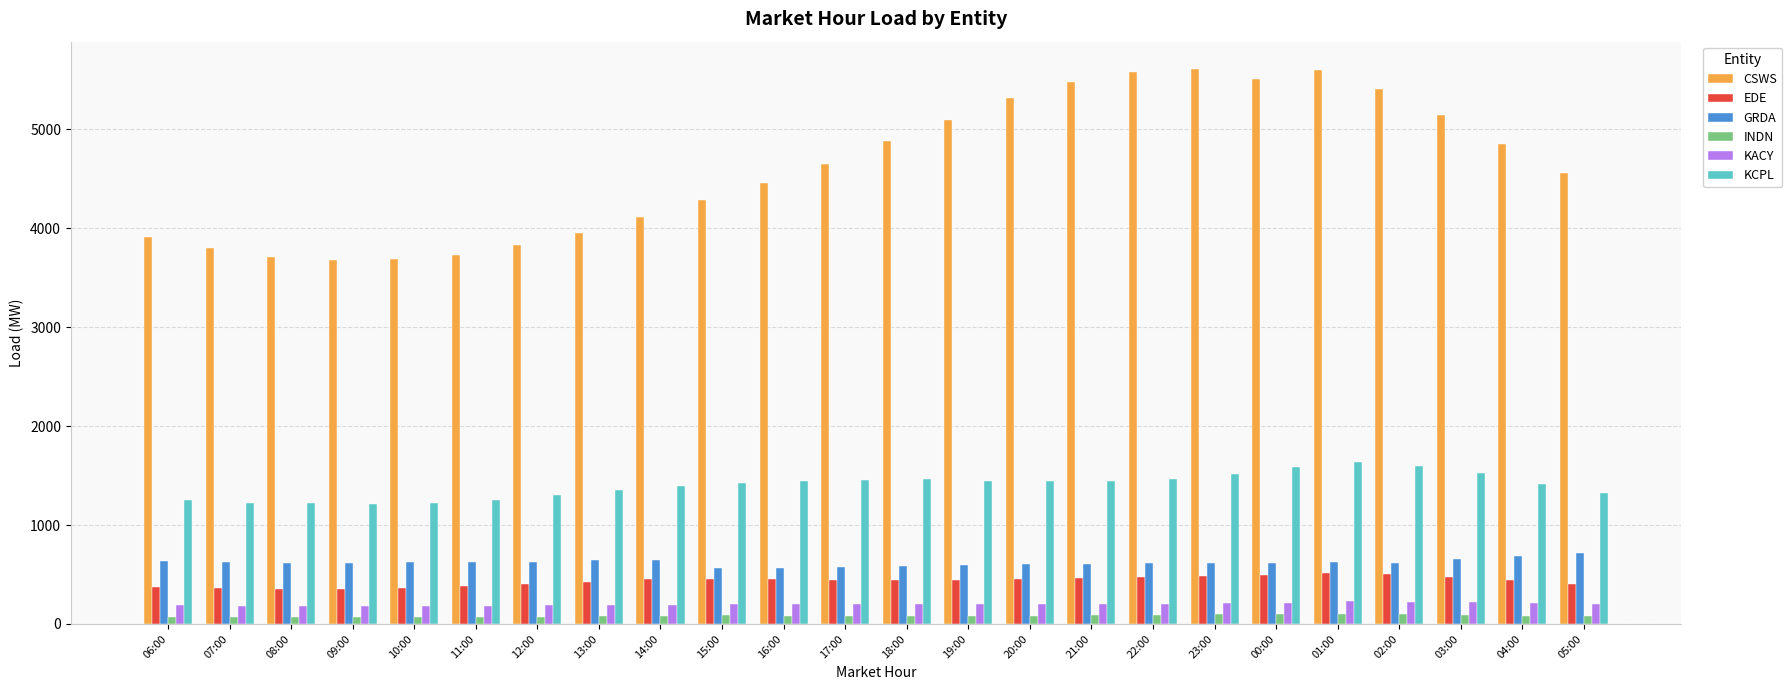

What is the label of the 23rd bar from the left?

04:00